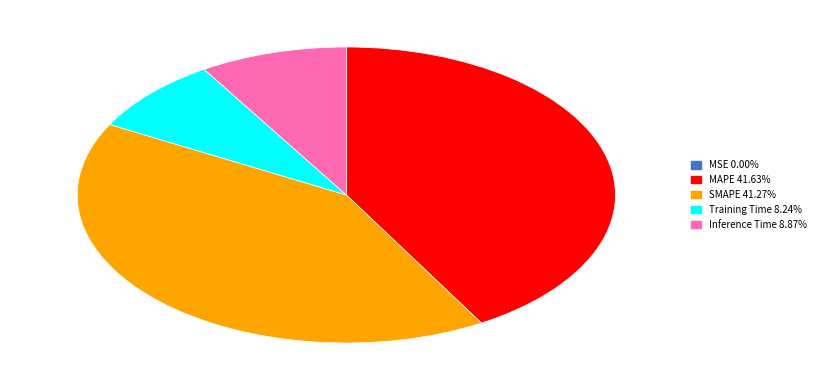

Does Inference Time account for over 50% of the chart?

No